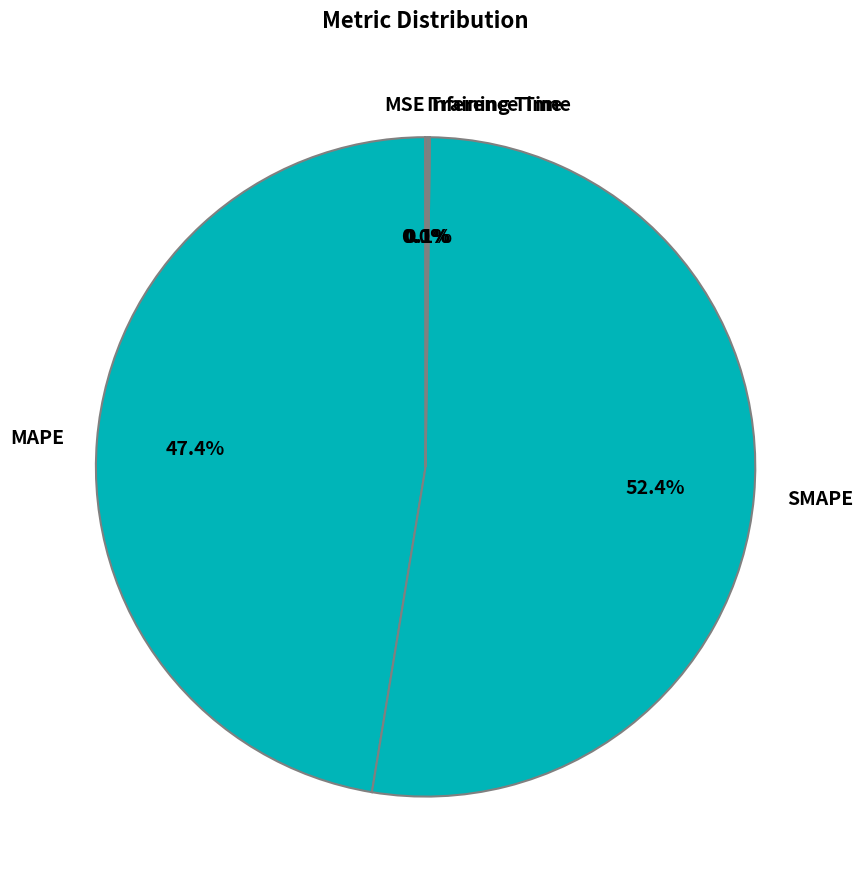

Which category accounts for the majority?

SMAPE